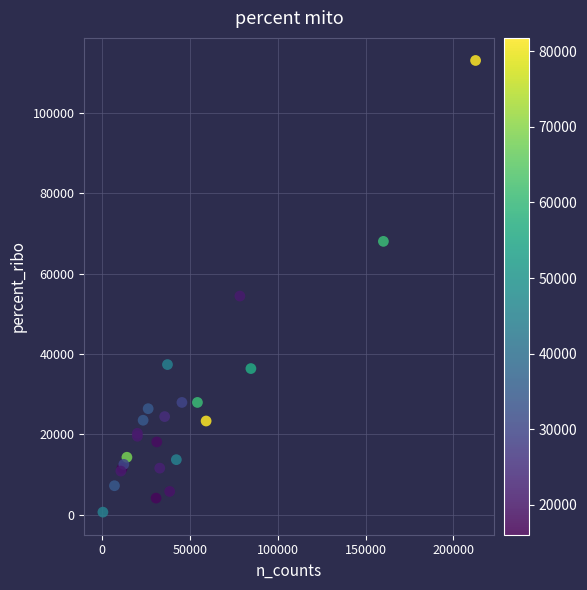

What Y value in the scatter plot is closest to 56832?

54402